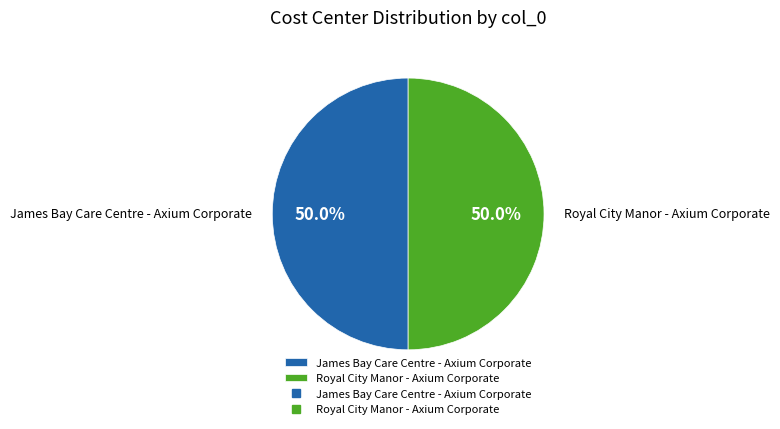

What is the ratio of the value at James Bay Care Centre - Axium Corporate to the value at Royal City Manor - Axium Corporate?

1.0